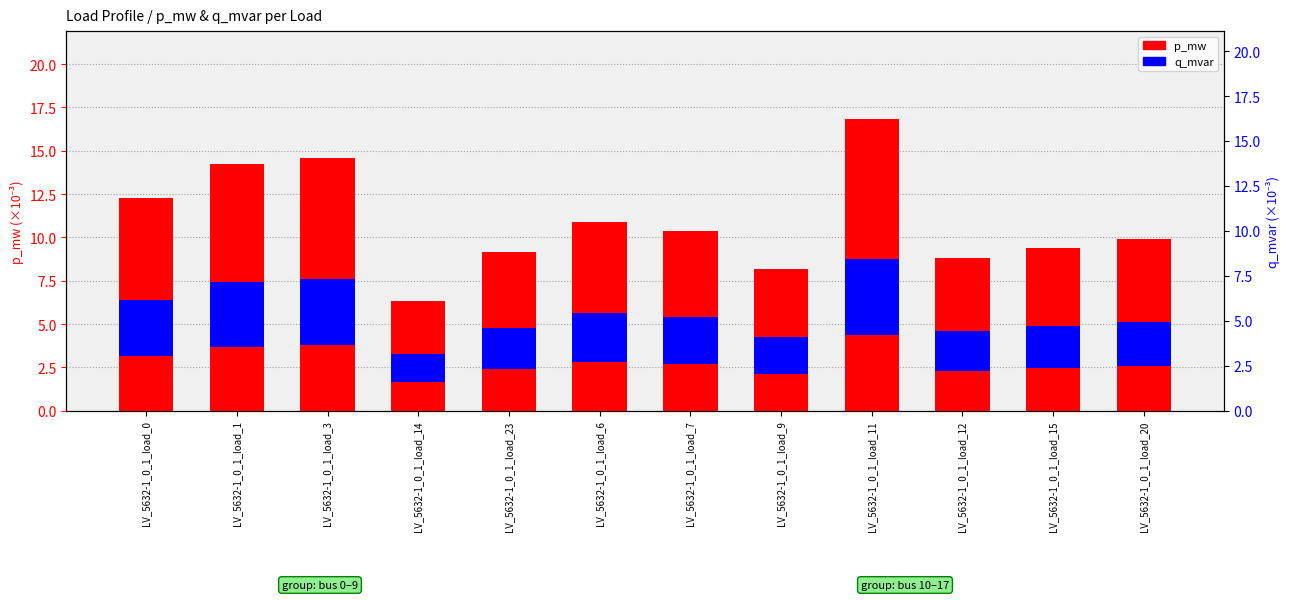

How many values in the p_mw series exceed 10?

6